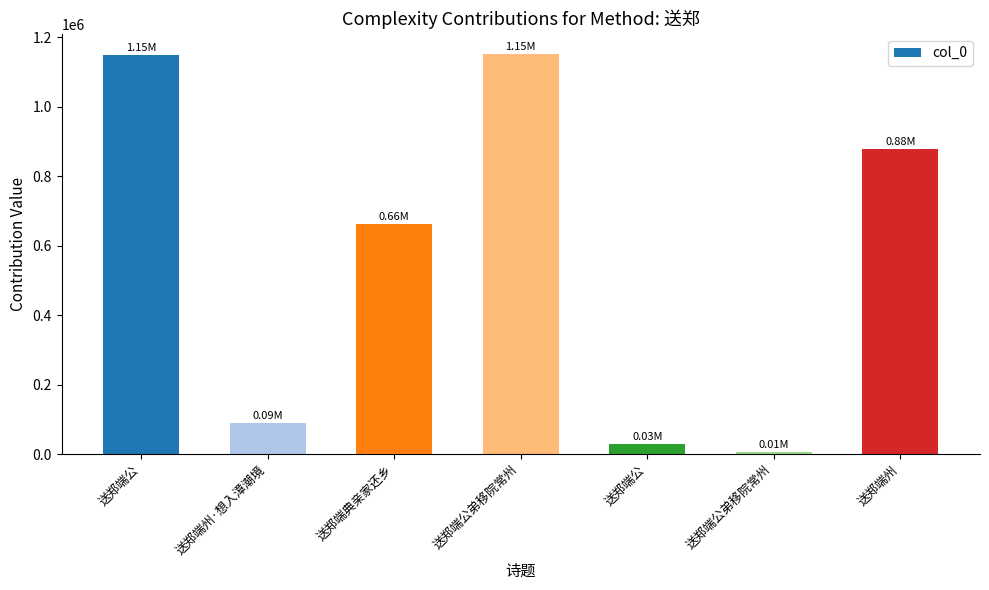

How many bars are there in total?

7